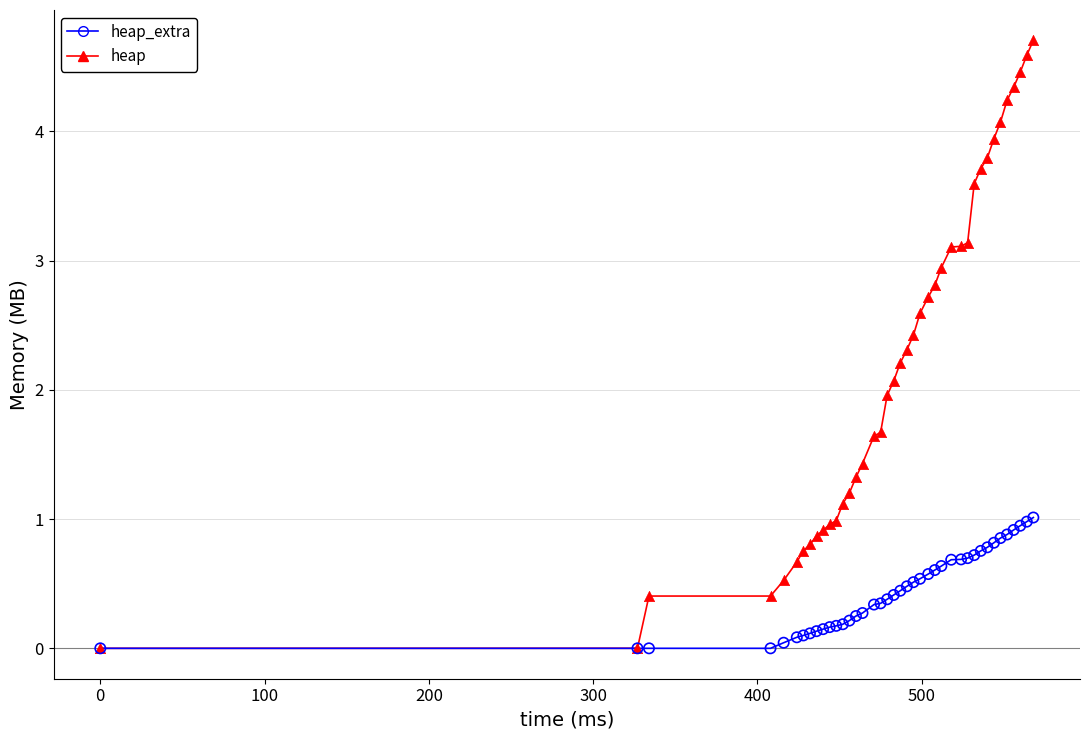

Which series has the largest range (max minus min)?

heap